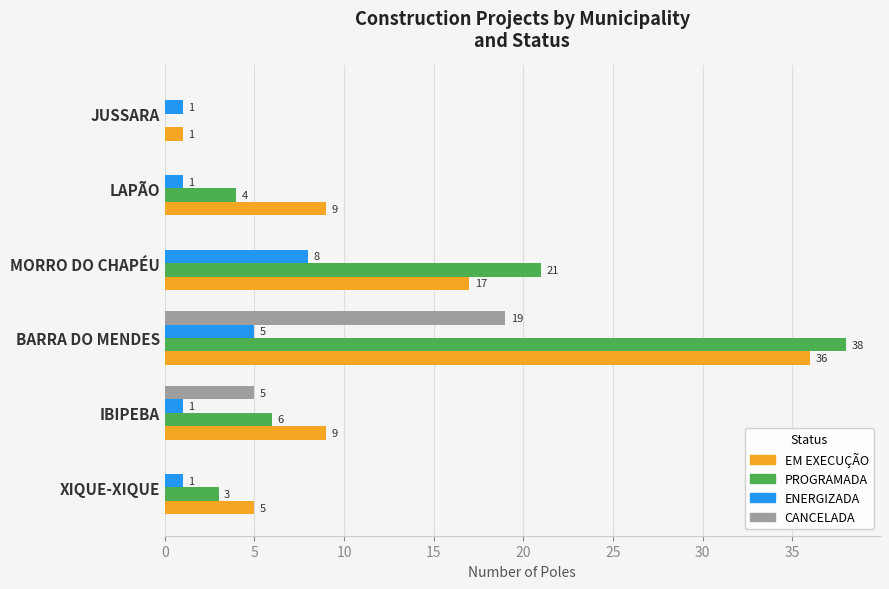

Count the number of categories in the chart.

6